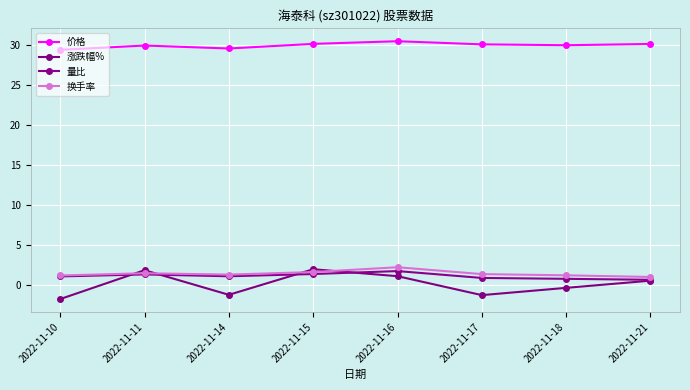

Is it true that 涨跌幅% equals -1.8 at 2022-11-10?

True